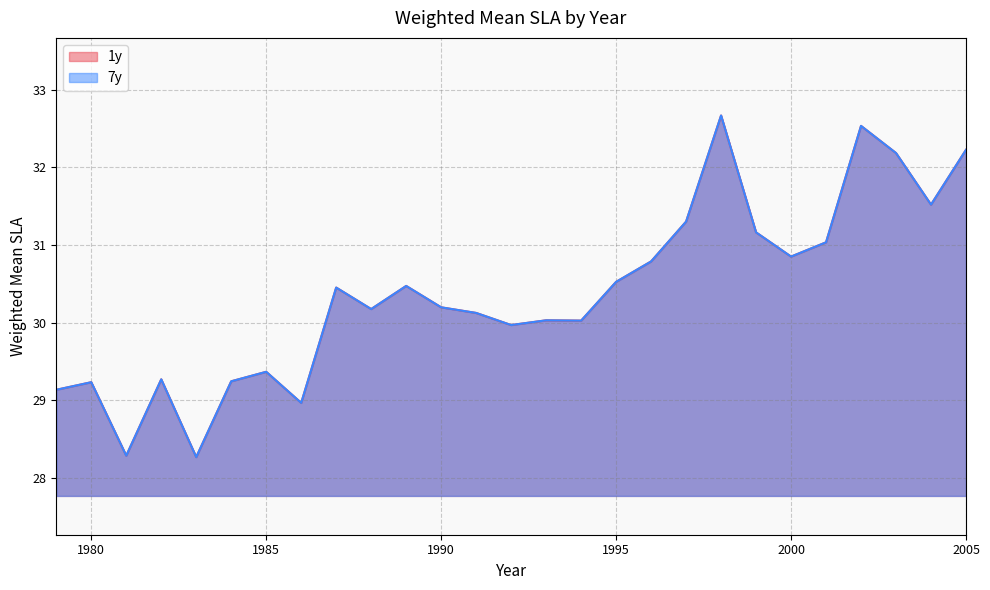

Rank the series by their maximum value, from highest to lowest.

1y, 7y